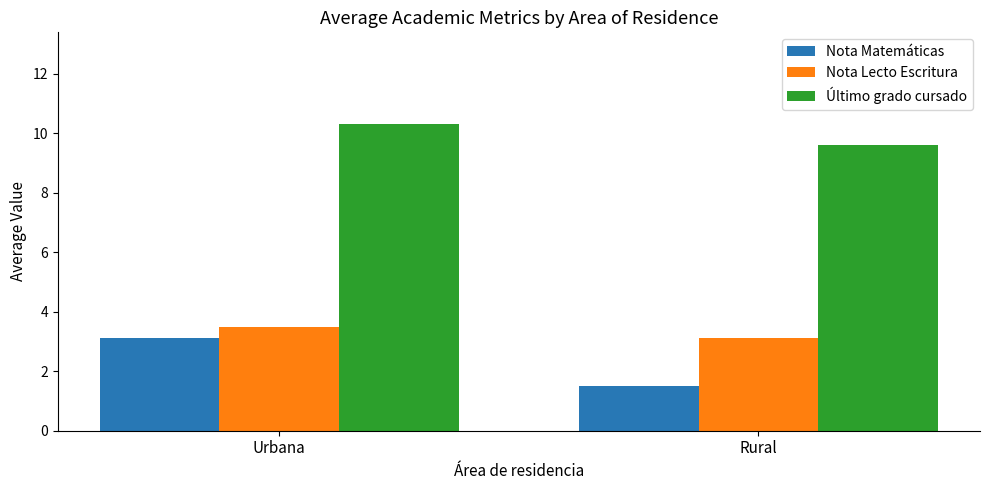

What is the greatest value displayed?

10.3